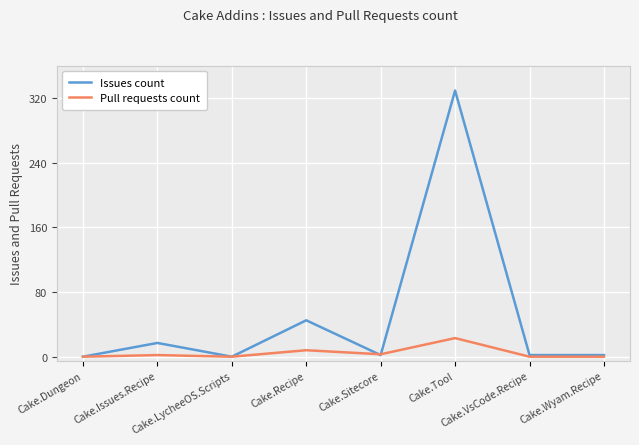

What value does the Pull requests count series have at Cake.Tool?

23